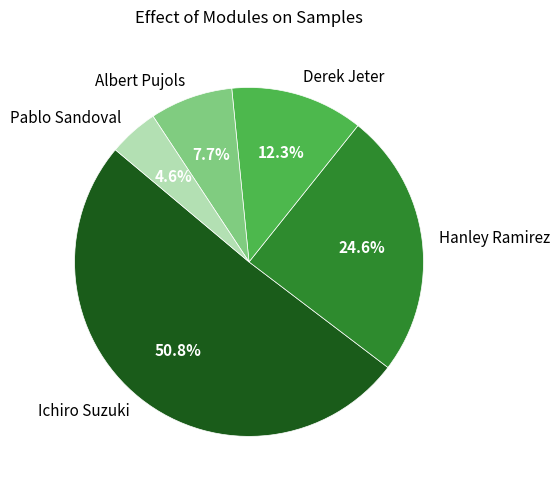

What percentage is NOT represented by Pablo Sandoval?

95.4%